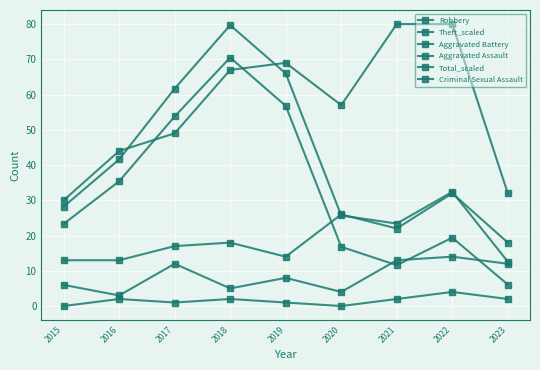

Reading left to right, what are all the values shown in this chart?

Robbery: 30.0	44.0	49.0	67.0	69.0	57.0	80.0	80.0	32.0
Theft_scaled: 23.3	35.4	53.8	70.5	56.8	16.8	11.6	19.4	6.1
Aggravated Battery: 13.0	13.0	17.0	18.0	14.0	26.0	22.0	32.0	18.0
Aggravated Assault: 6.0	3.0	12.0	5.0	8.0	4.0	13.0	14.0	12.0
Total_scaled: 28.2	41.6	61.7	79.7	66.0	25.7	23.4	32.4	12.6
Criminal Sexual Assault: 0.0	2.0	1.0	2.0	1.0	0.0	2.0	4.0	2.0